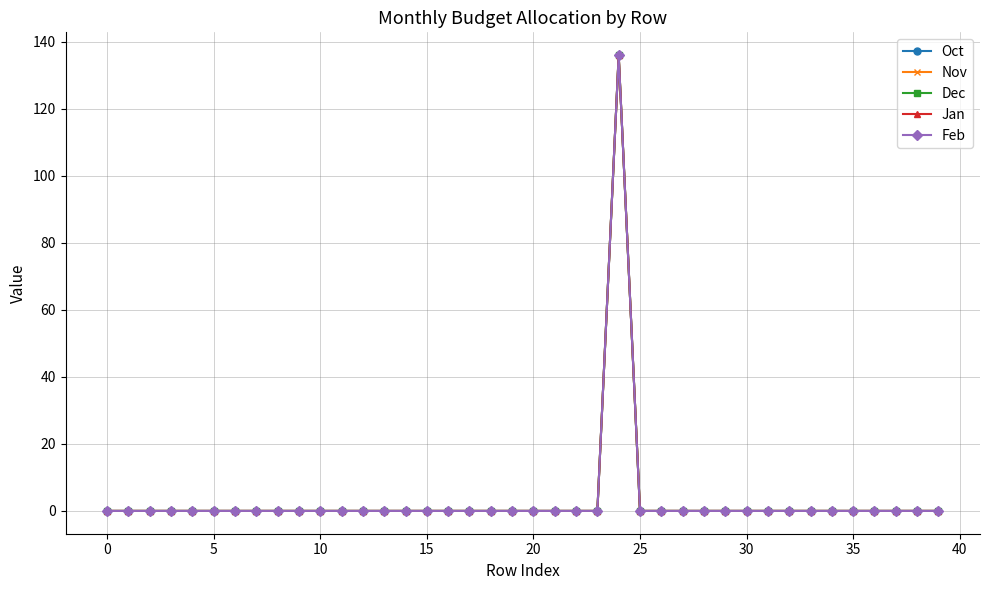

Is this an area chart (filled region under the line)?

No